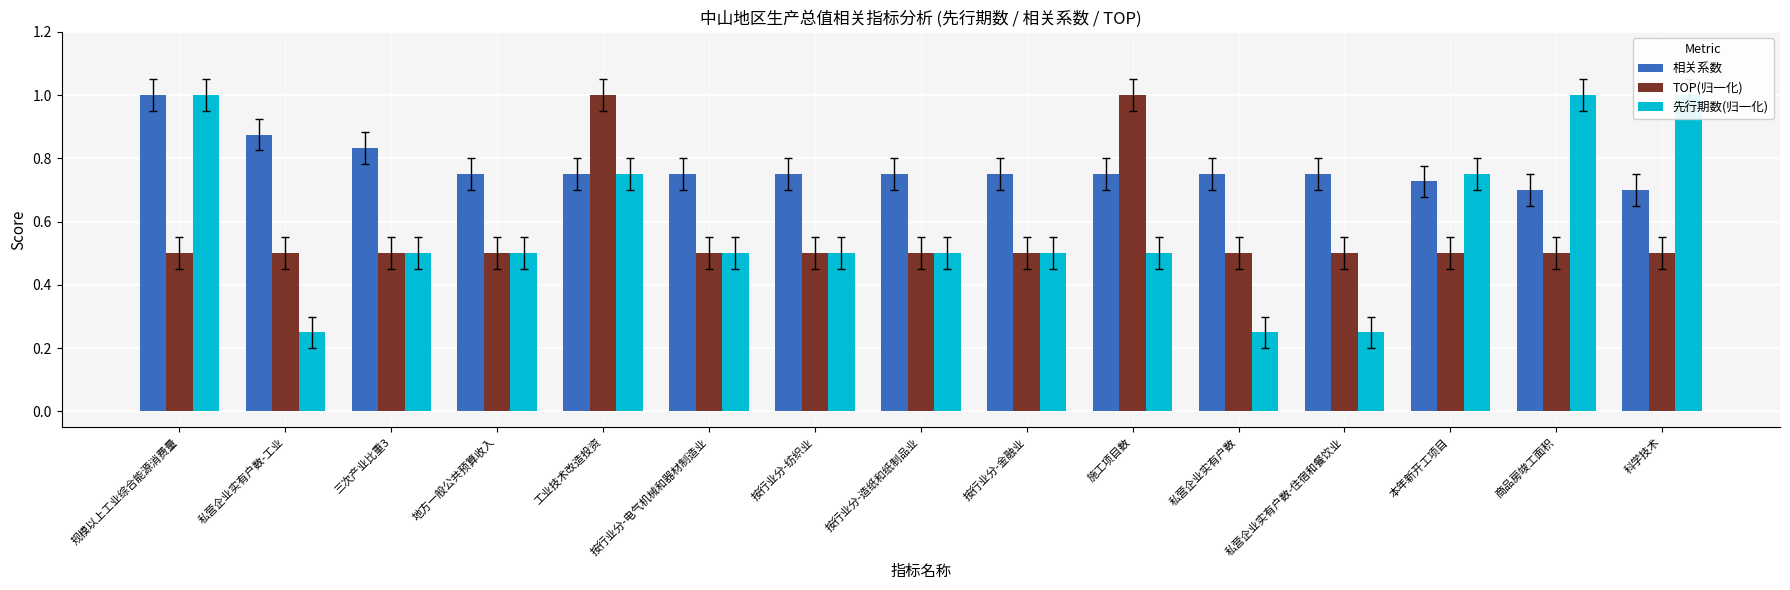

Reading left to right, transcribe all the data shown in this chart.

相关系数: 规模以上工业综合能源消费量=1.0	私营企业实有户数-工业=0.9	三次产业比重3=0.8	地方一般公共预算收入=0.8	工业技术改造投资=0.8	按行业分-电气机械和器材制造业=0.8	按行业分-纺织业=0.8	按行业分-造纸和纸制品业=0.8	按行业分-金融业=0.8	施工项目数=0.8	私营企业实有户数=0.8	私营企业实有户数-住宿和餐饮业=0.8	本年新开工项目=0.7	商品房竣工面积=0.7	科学技术=0.7
TOP(归一化): 规模以上工业综合能源消费量=0.5	私营企业实有户数-工业=0.5	三次产业比重3=0.5	地方一般公共预算收入=0.5	工业技术改造投资=1.0	按行业分-电气机械和器材制造业=0.5	按行业分-纺织业=0.5	按行业分-造纸和纸制品业=0.5	按行业分-金融业=0.5	施工项目数=1.0	私营企业实有户数=0.5	私营企业实有户数-住宿和餐饮业=0.5	本年新开工项目=0.5	商品房竣工面积=0.5	科学技术=0.5
先行期数(归一化): 规模以上工业综合能源消费量=1.0	私营企业实有户数-工业=0.2	三次产业比重3=0.5	地方一般公共预算收入=0.5	工业技术改造投资=0.8	按行业分-电气机械和器材制造业=0.5	按行业分-纺织业=0.5	按行业分-造纸和纸制品业=0.5	按行业分-金融业=0.5	施工项目数=0.5	私营企业实有户数=0.2	私营企业实有户数-住宿和餐饮业=0.2	本年新开工项目=0.8	商品房竣工面积=1.0	科学技术=1.0